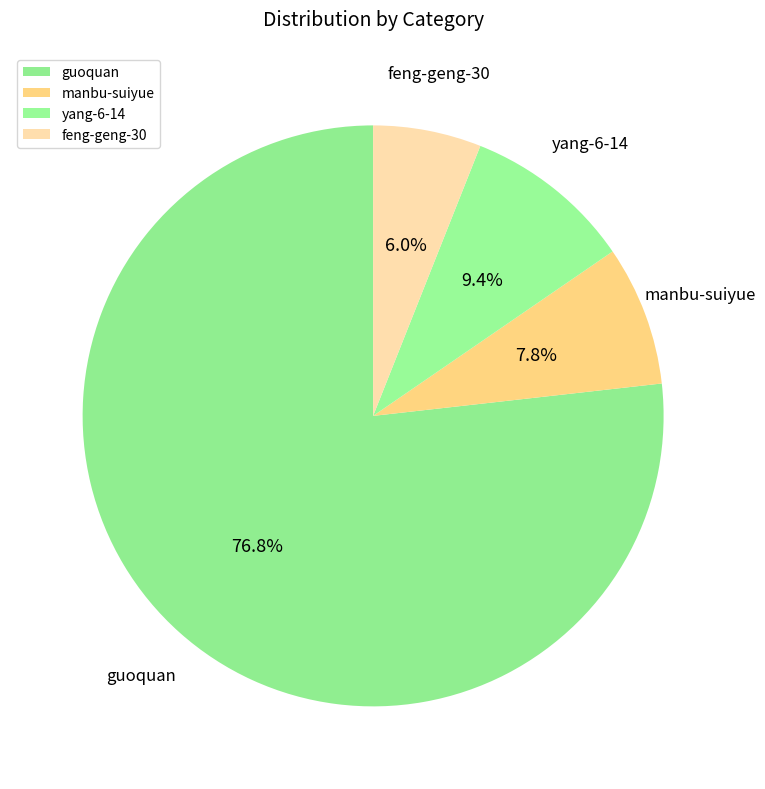

How much of the chart is everything except manbu-suiyue?

92.2%